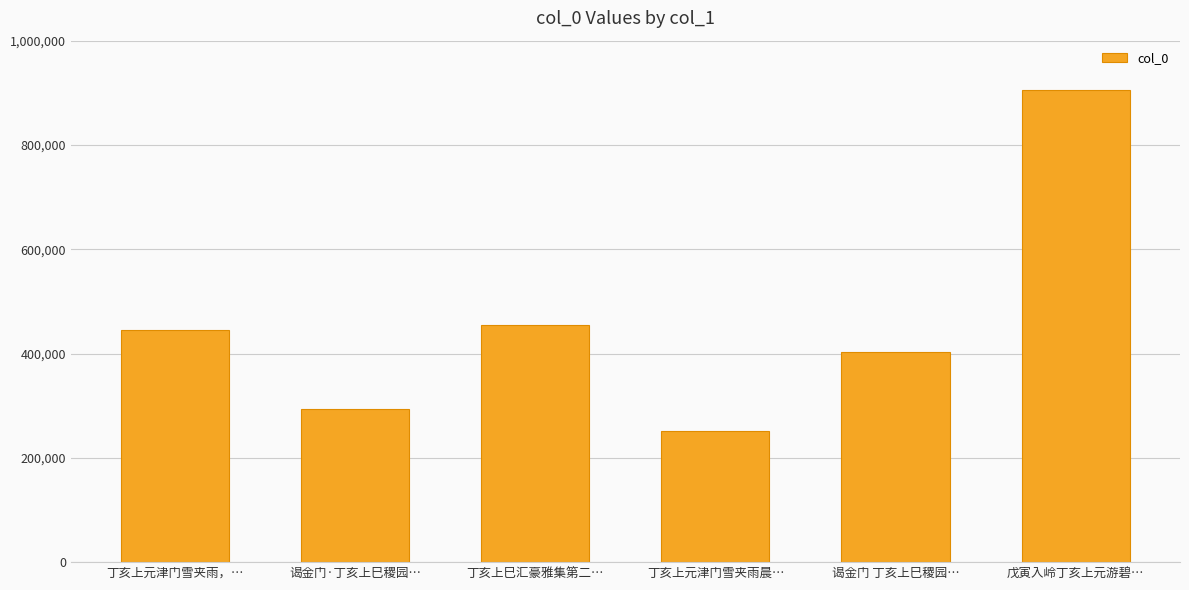

What is the change in value from 丁亥上巳汇豪雅集第二… to 谒金门 丁亥上巳稷园…?

-53259